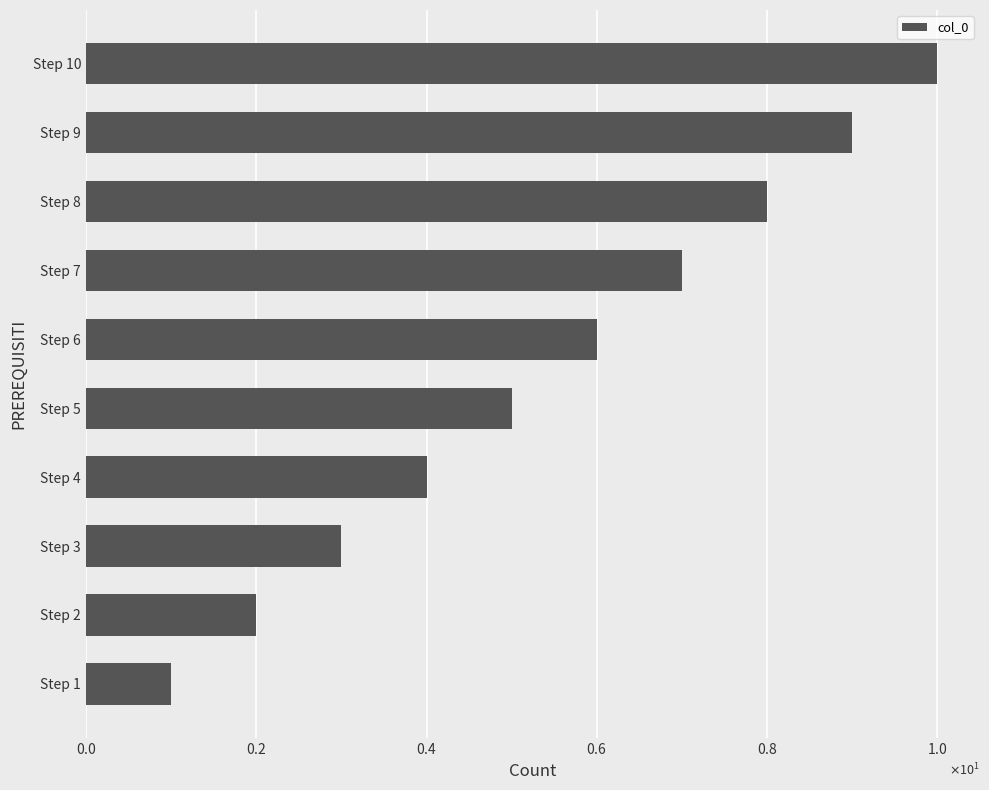

At which label is the value closest to 5?

Step 5